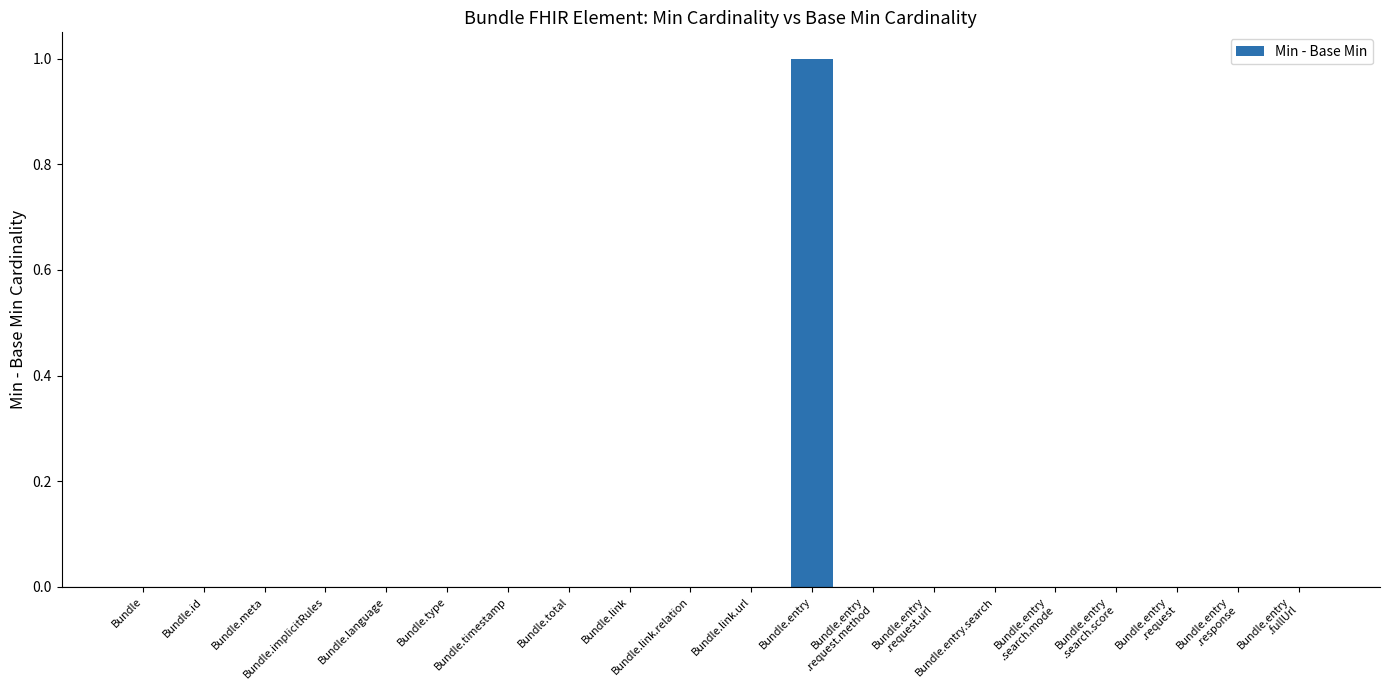

At which category does the chart reach its peak across all series?

Bundle.entry